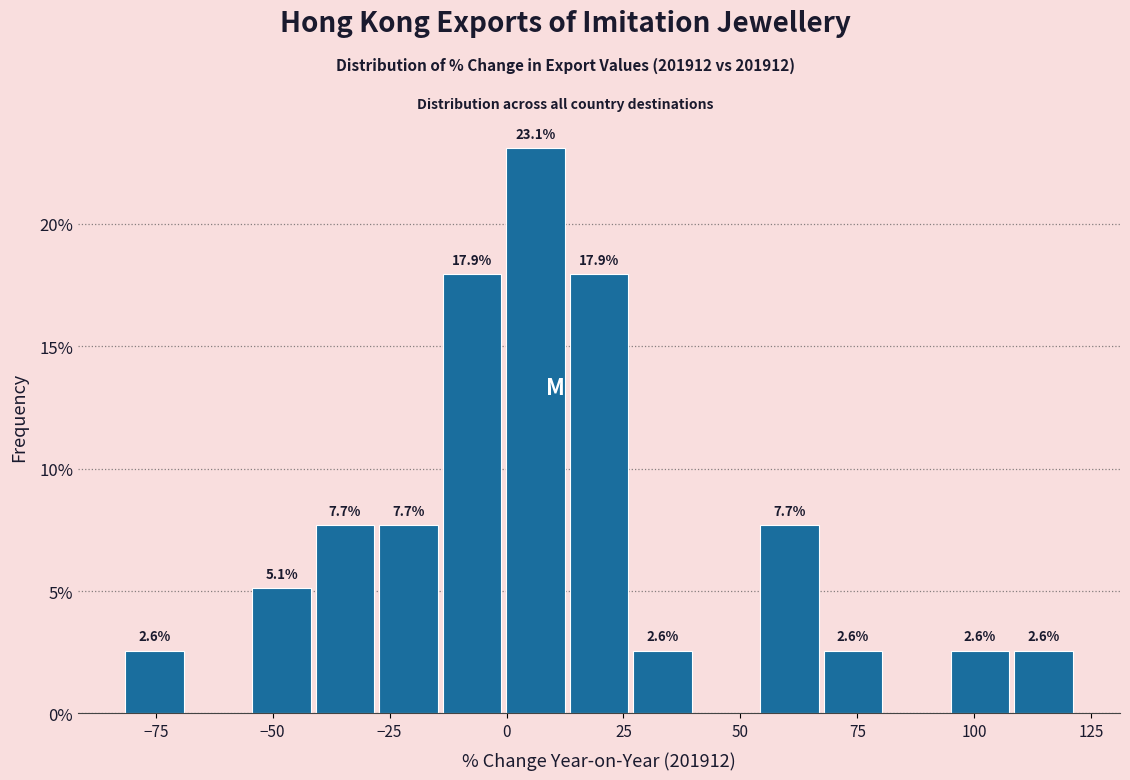

Around what value on the x-axis is the tallest bar? Give the approximate position of its centre, as read against the axis.

5